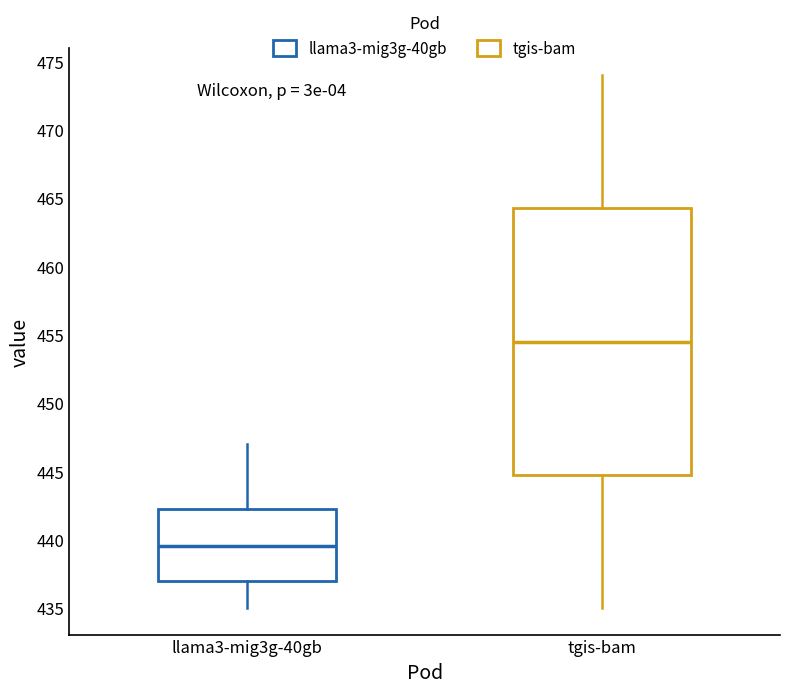

Where does the lower whisker of the box for llama3-mig3g-40gb end on the y-axis? The values are not printed on the chart, so give them approximately, as read against the axis.

435.0